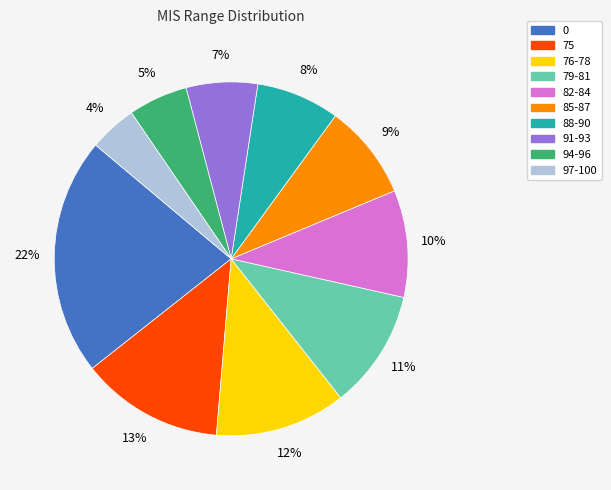

The 82-84 slice represents 21% of the pie. True or false?

False